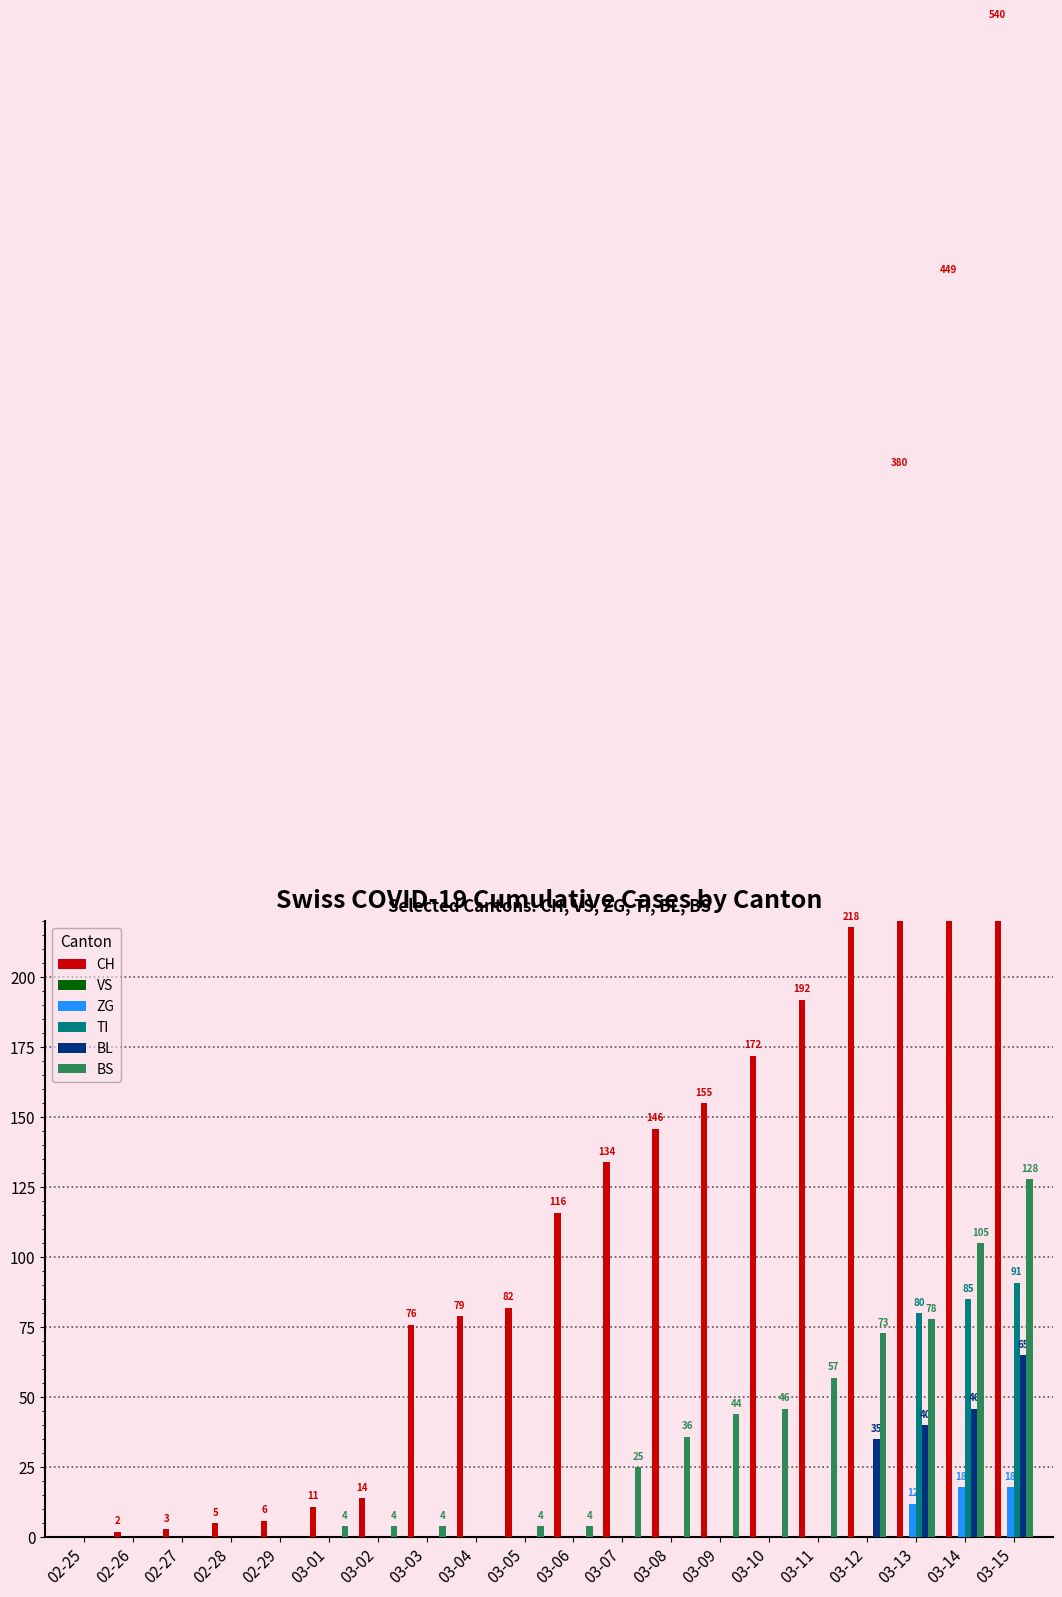

Reading right to left, list all the values displayed in this chart.

CH: 540	449	380	218	192	172	155	146	134	116	82	79	76	14	11	6	5	3	2	0
VS: 0	0	0	0	0	0	0	0	0	0	0	0	0	0	0	0	0	0	0	0
ZG: 18	18	12	0	0	0	0	0	0	0	0	0	0	0	0	0	0	0	0	0
TI: 91	85	80	0	0	0	0	0	0	0	0	0	0	0	0	0	0	0	0	0
BL: 65	46	40	35	0	0	0	0	0	0	0	0	0	0	0	0	0	0	0	0
BS: 128	105	78	73	57	46	44	36	25	4	4	0	4	4	4	0	0	0	0	0